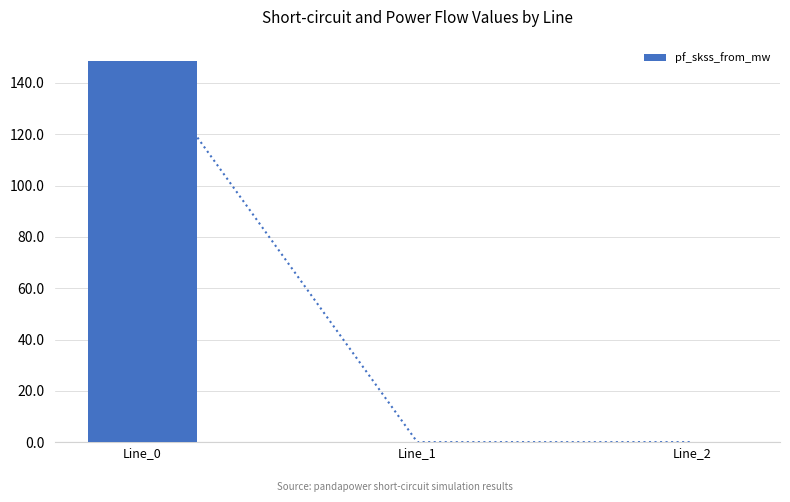

Rank the categories by value from highest to lowest.

Line_0, Line_1, Line_2